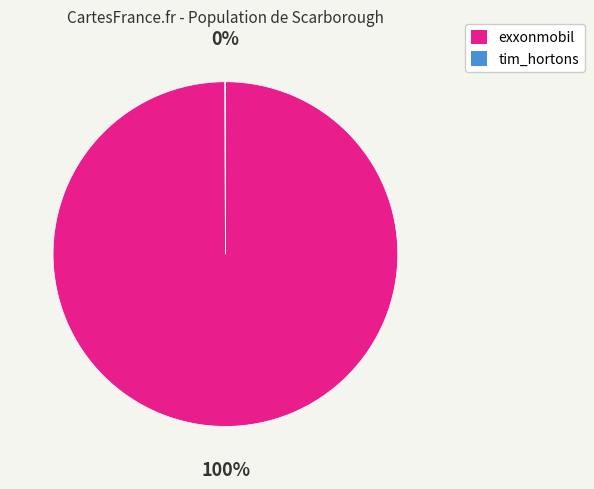

To the nearest percent, what is the average slice percentage?

50%